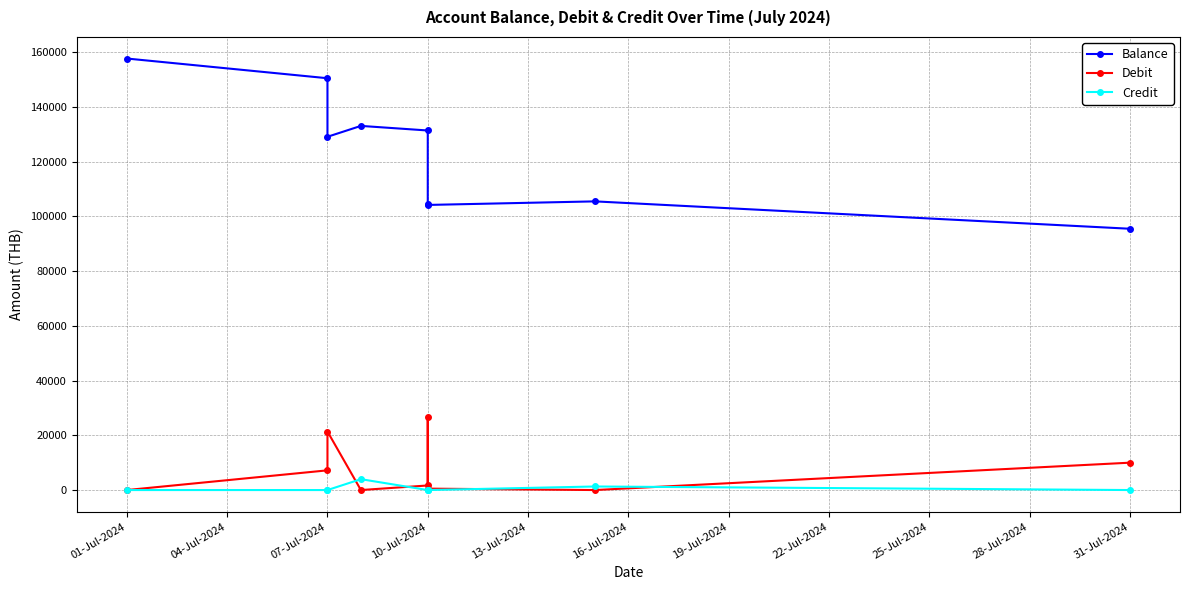

True or false: Balance and Credit cross at least once.

False